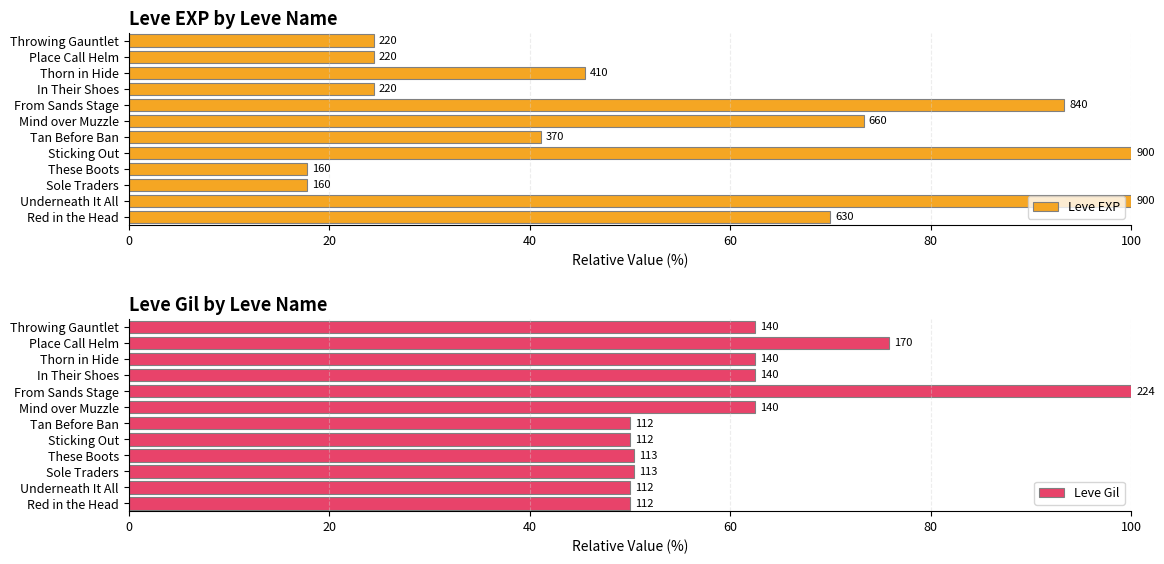

True or false: Leve Gil has a value of 75.9 at Place Call Helm.

True